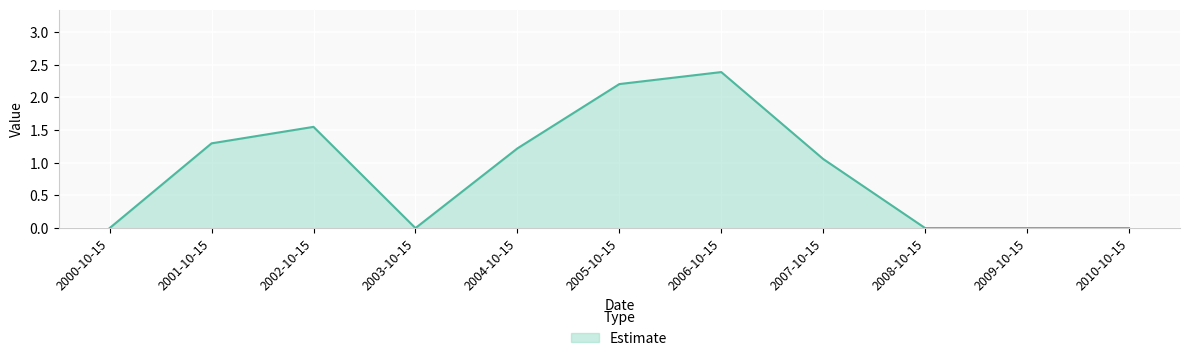

Which category has the highest value across all series?

2006-10-15